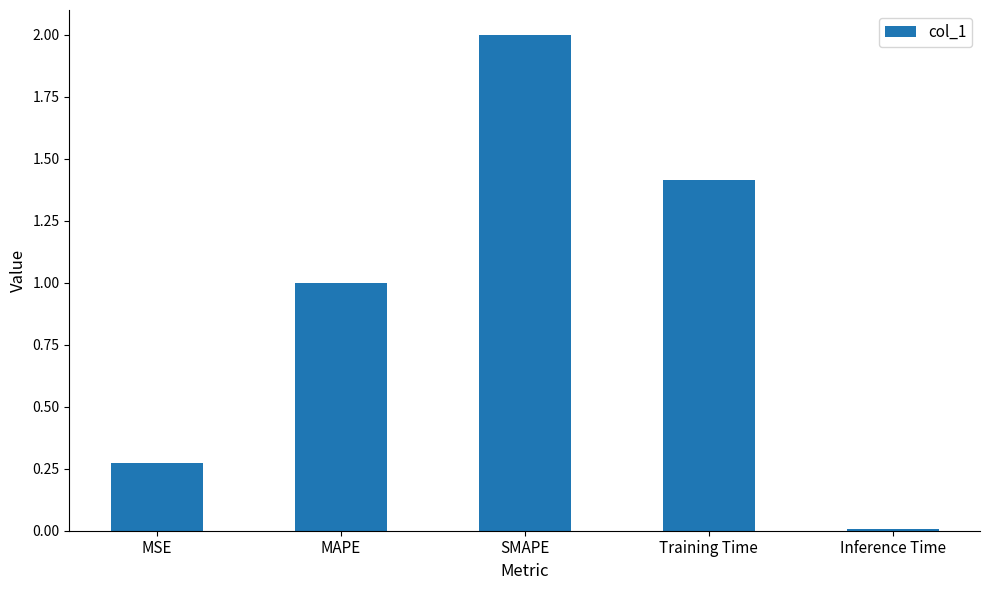

Which category has the highest value across all series?

SMAPE